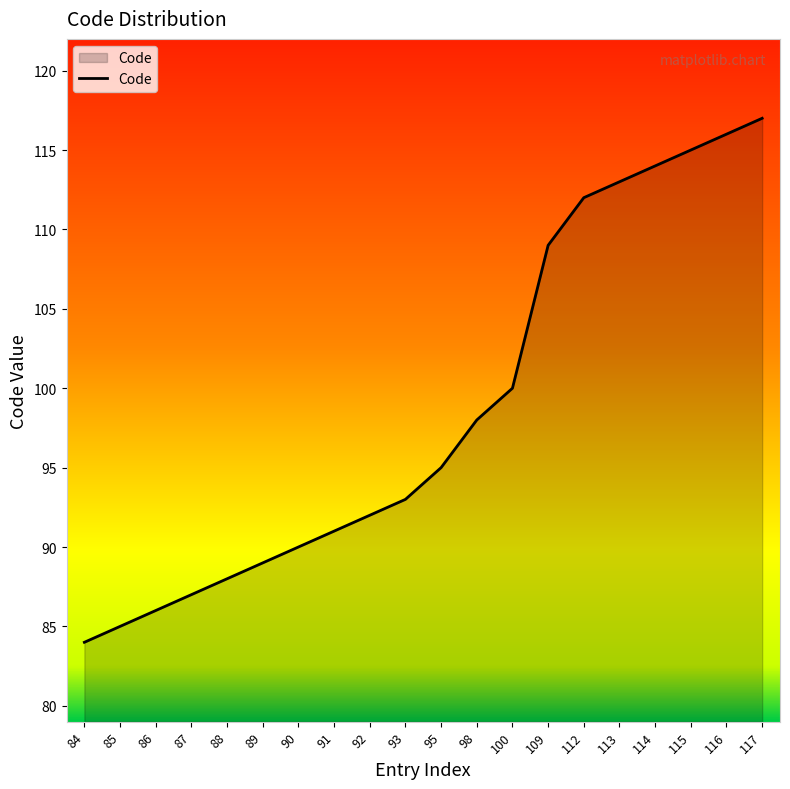

What is the maximum value shown in the chart?

117